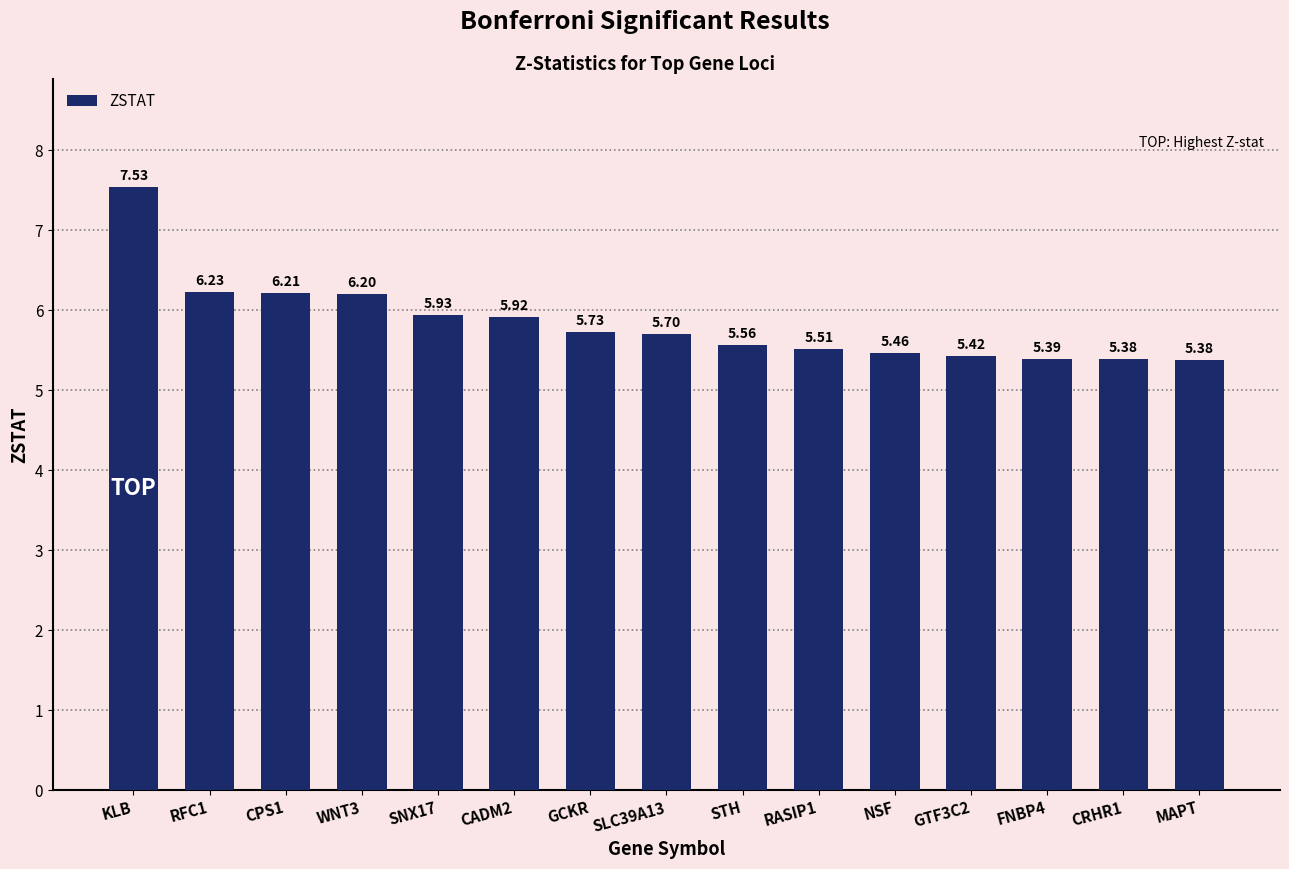

What is the average value?

5.8